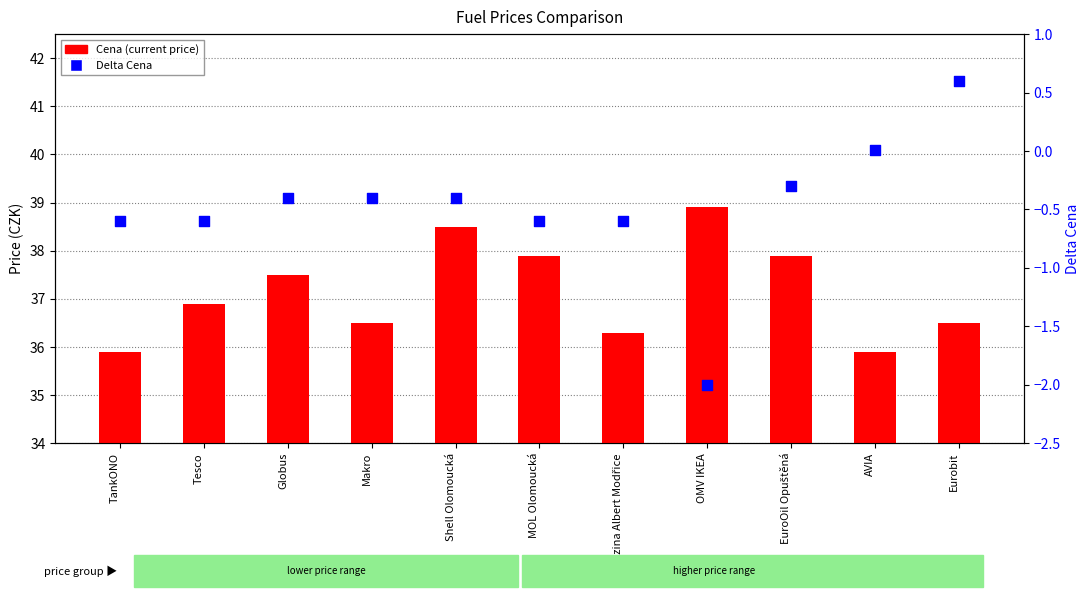

Which series has the largest Y range (max minus min)?

Cena